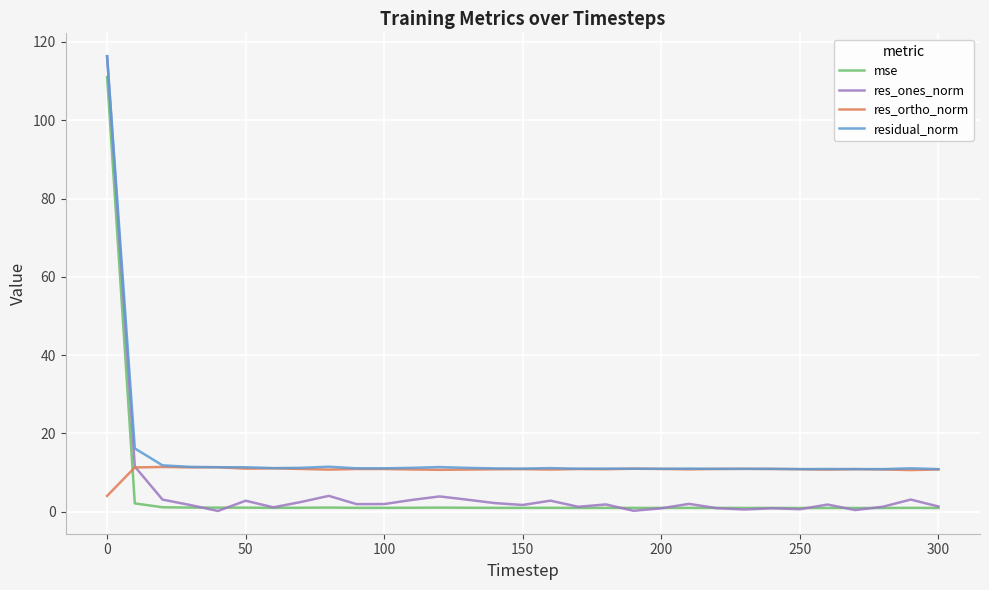

What is the average value of the mse series?

4.6